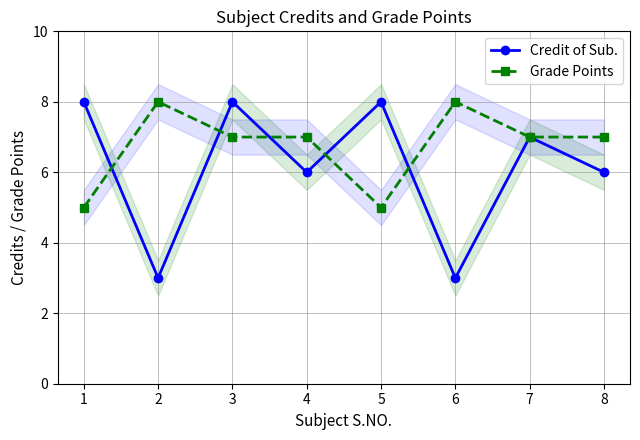

How many distinct data groups are displayed?

2